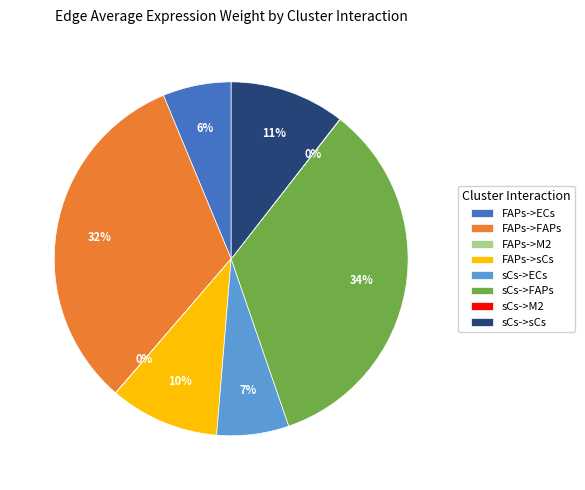

Is it true that FAPs->FAPs is 32% of the pie?

True